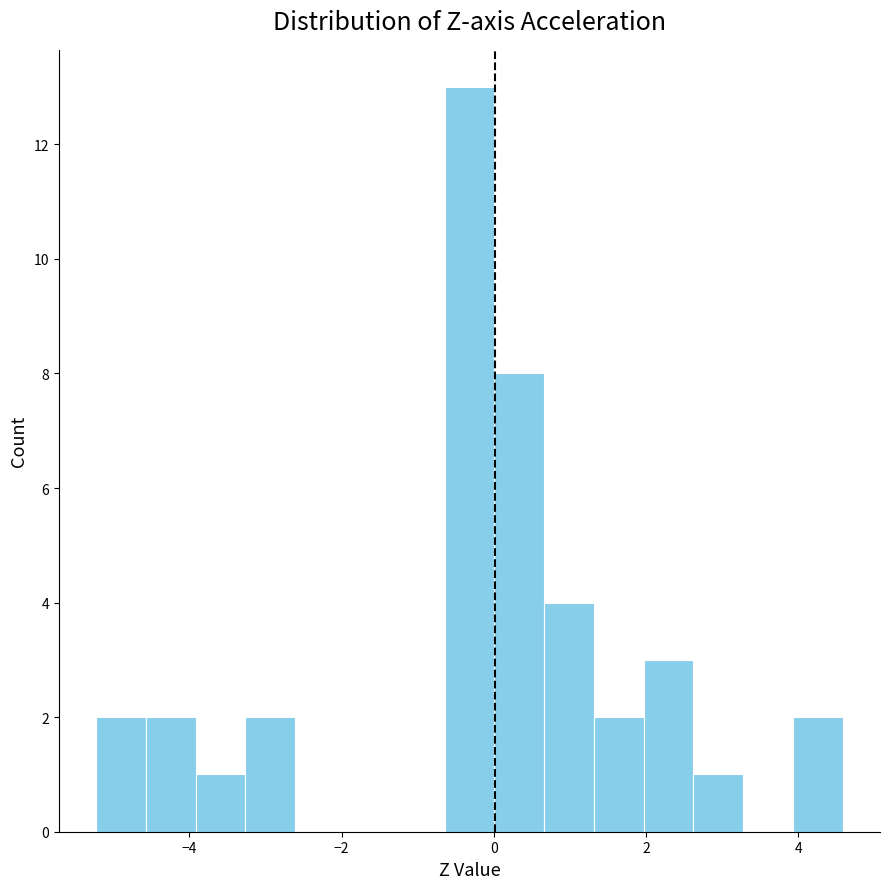

Read against the x-axis, roughly where is the centre of the tallest bar?

-0.4